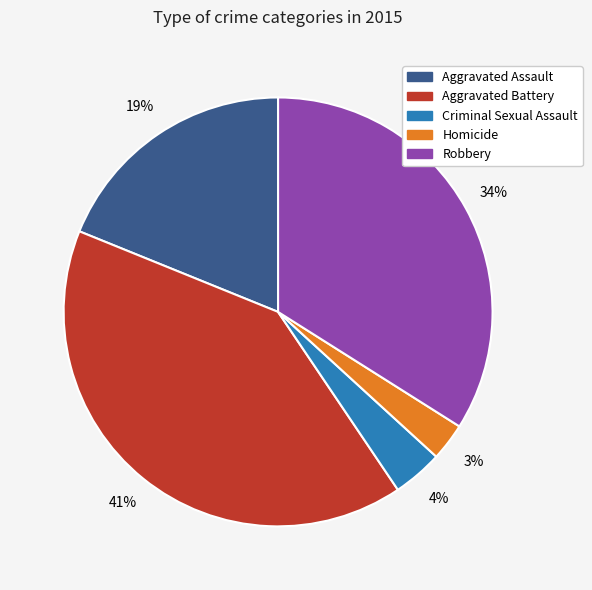

To the nearest percent, what percentage of the pie is Robbery?

34%